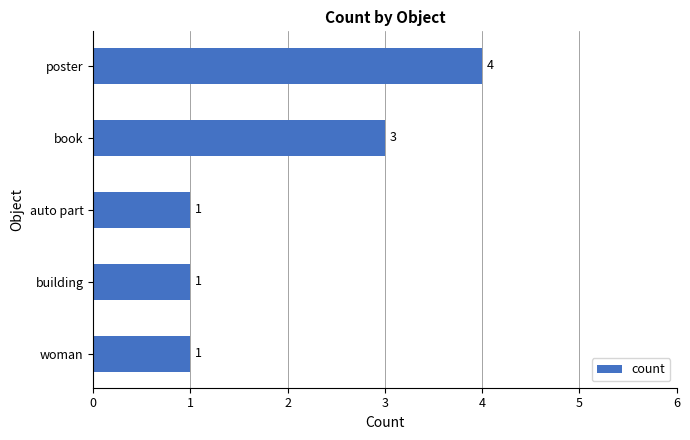

What is the change in value from poster to woman?

-3